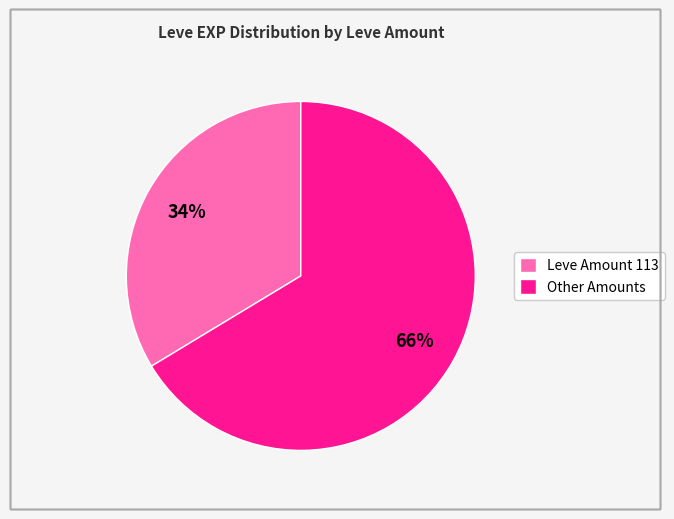

Does any single category account for the majority?

Yes